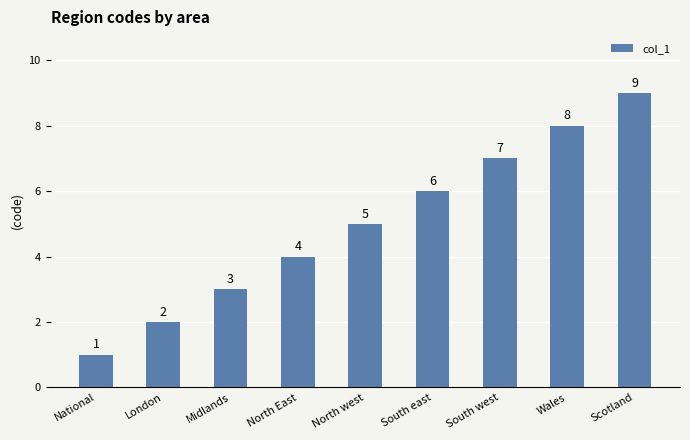

Are the bars grouped side by side (vs. stacked)?

No